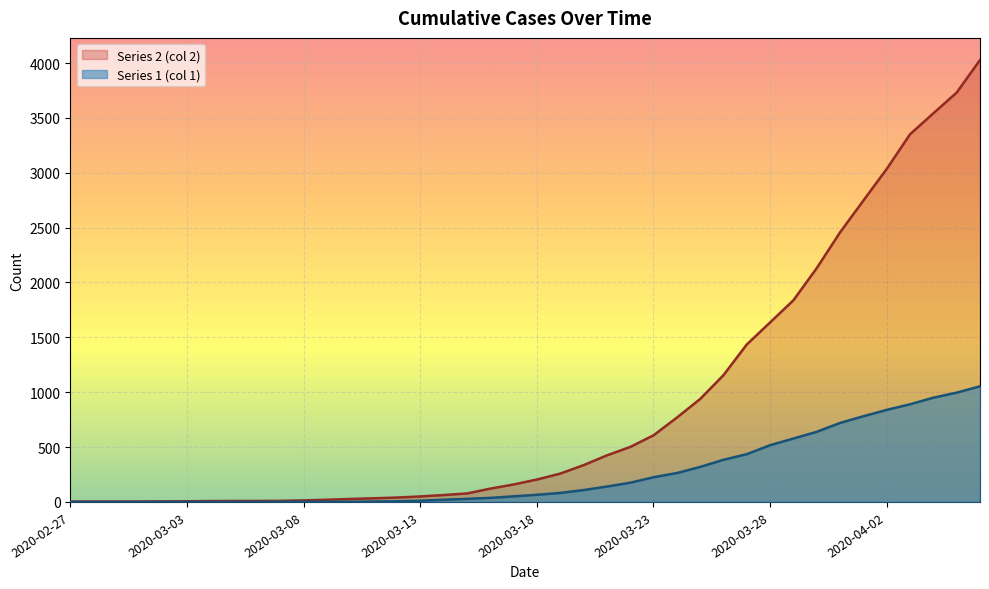

True or false: Series 2 (col 2) has a value of 20 at 2020-03-09.

True